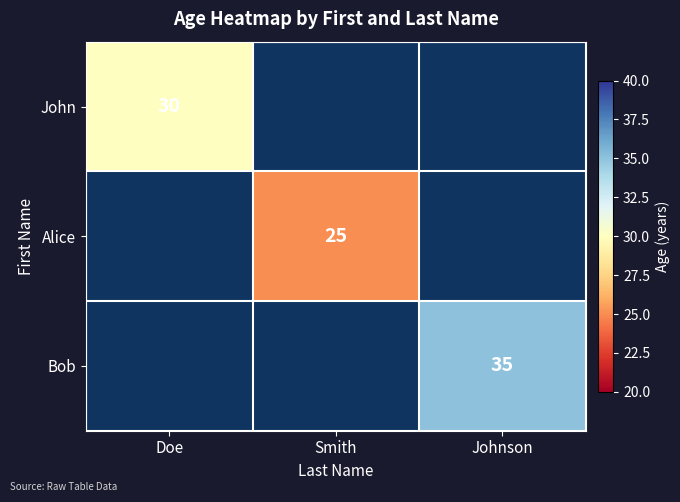

The value of Alice at Smith is 25. True or false?

True